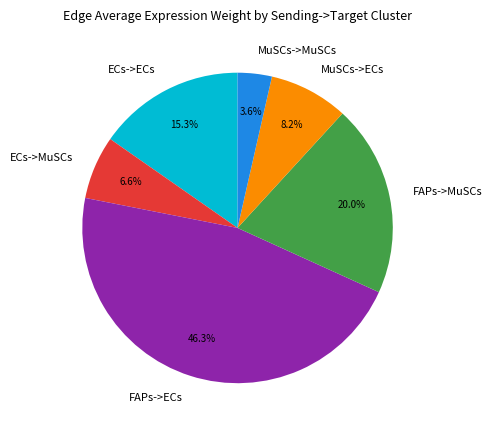

Is there a majority slice in this chart?

No